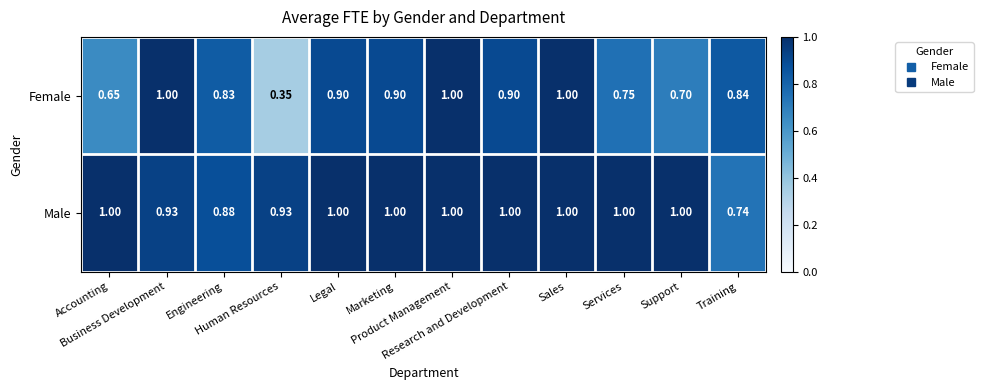

Which series has the largest range (max minus min)?

Female